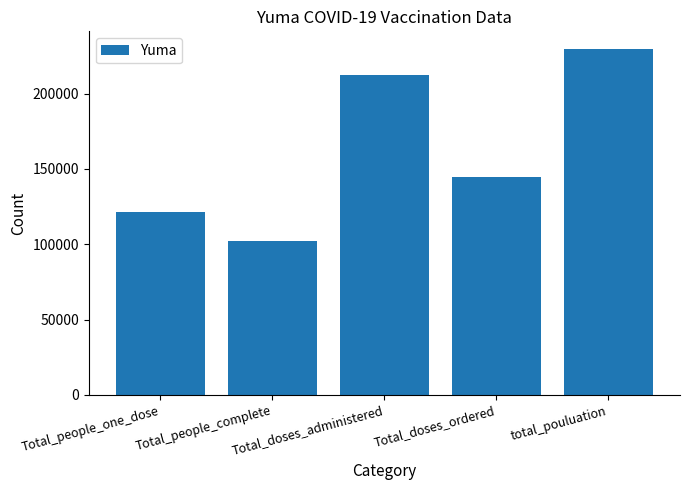

Which category has the highest value across all series?

total_pouluation